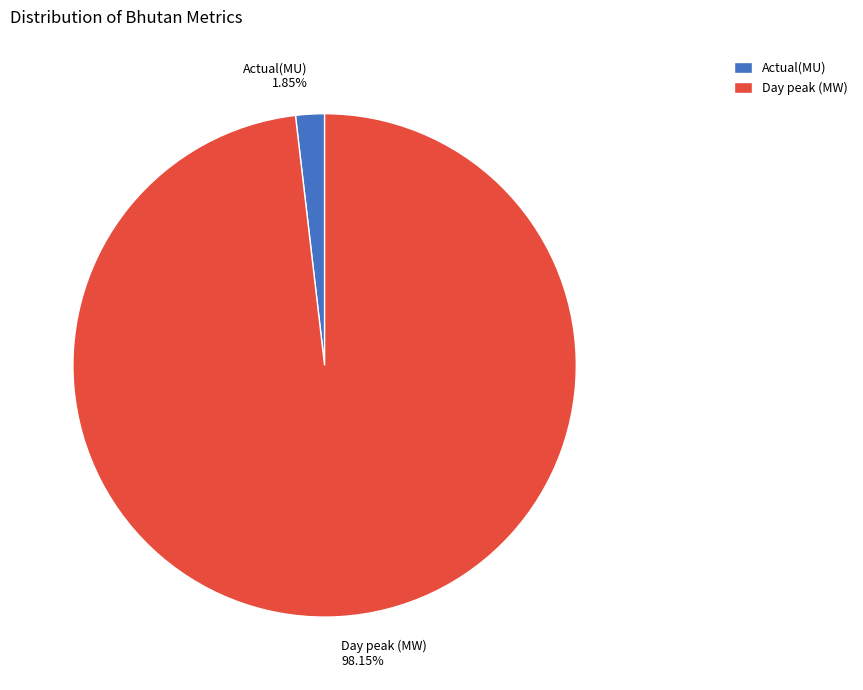

Which category has the biggest portion of the pie?

Day peak (MW)